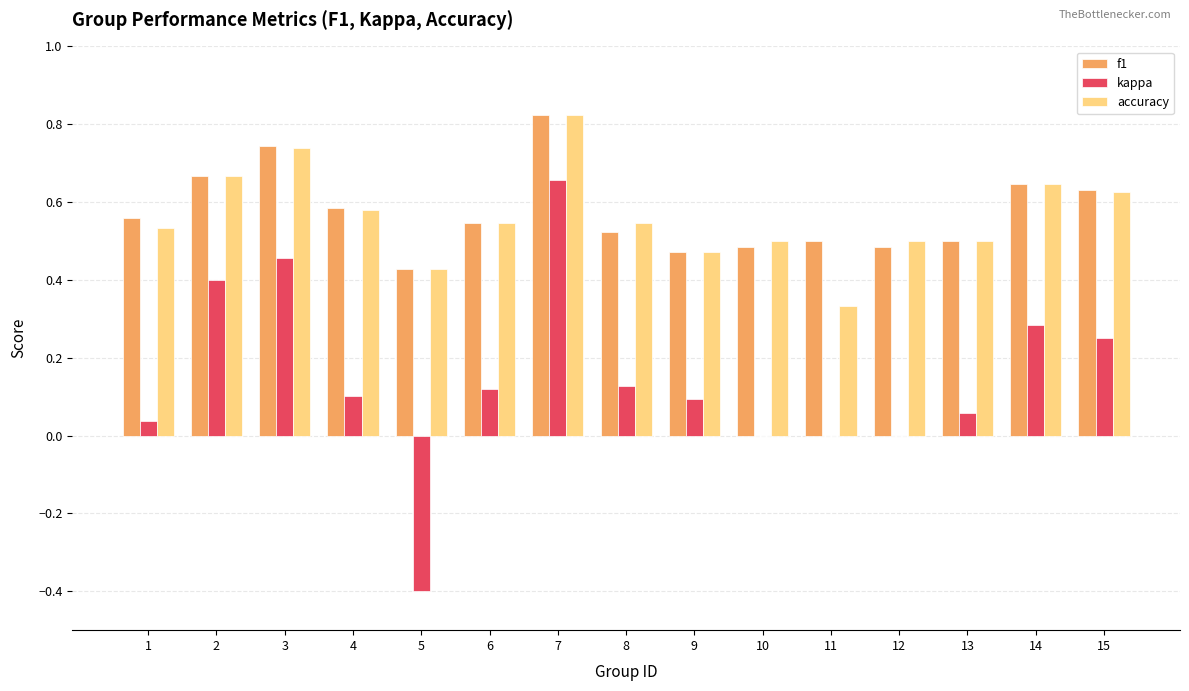

At which label is f1 closest to 0?

5